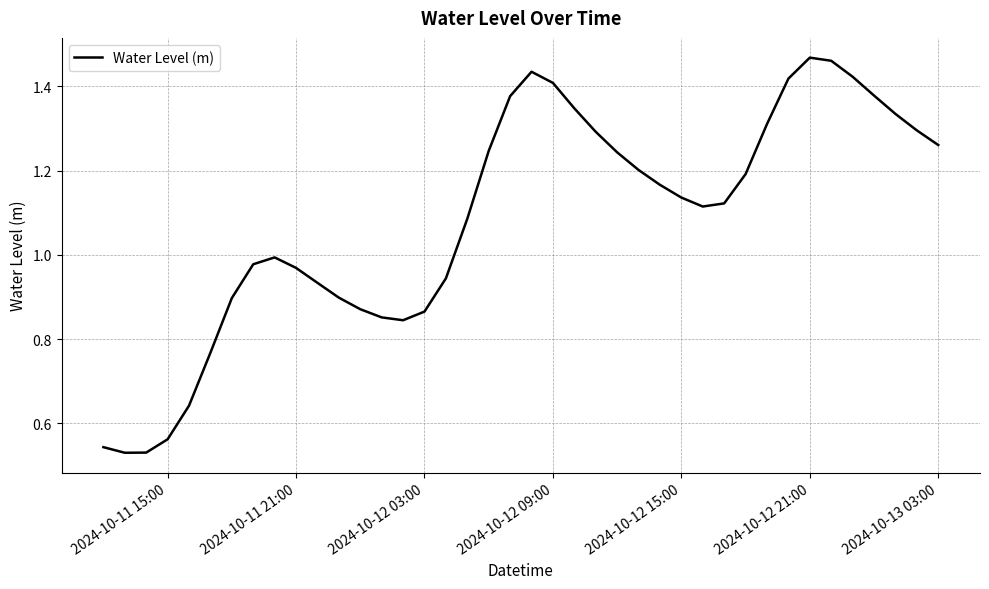

Is it true that the value at 2024-10-12 15:00 is 2.0?

False